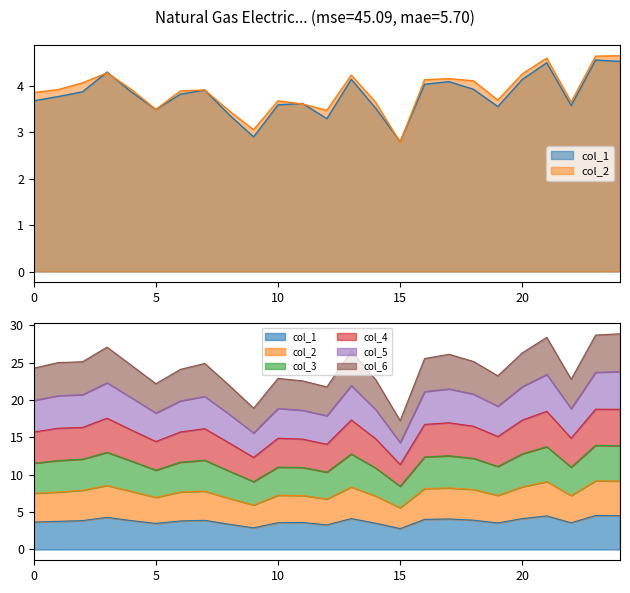

What is the minimum value for col_2?

2.8